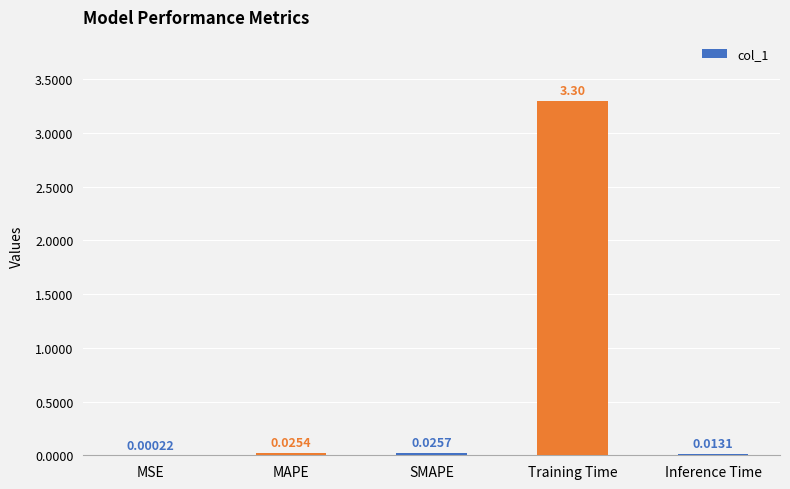

Between Training Time and Inference Time, which is larger?

Training Time